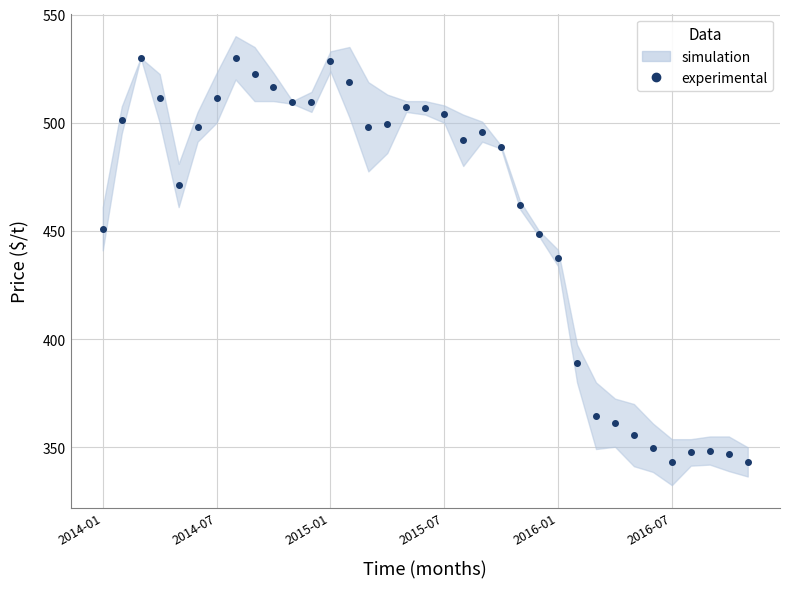

What is the maximum value shown in the chart?

530.0